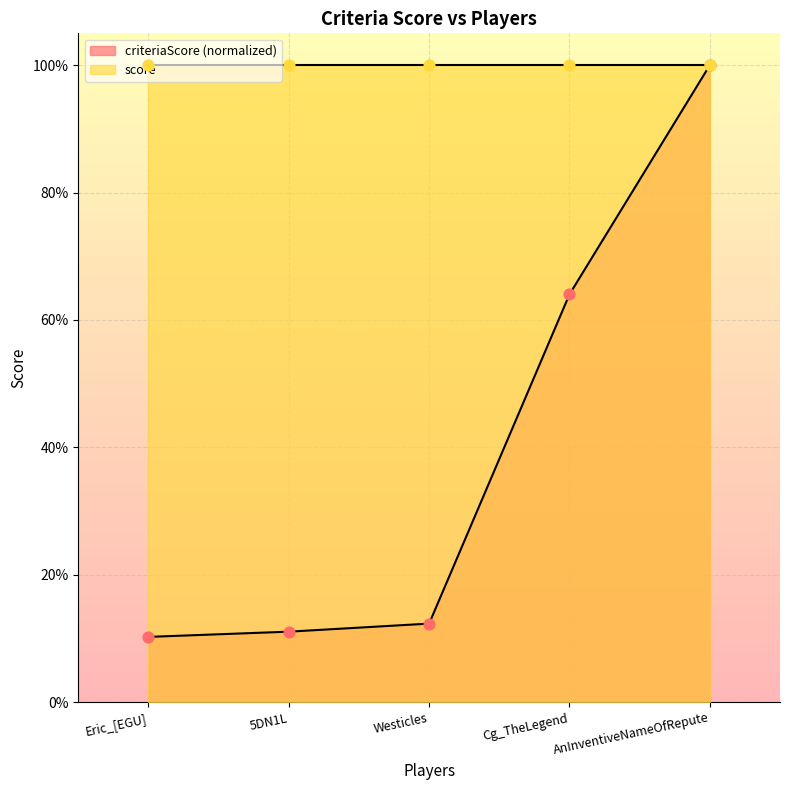

What is the change in value from Eric_[EGU] to Westicles?

+2.1